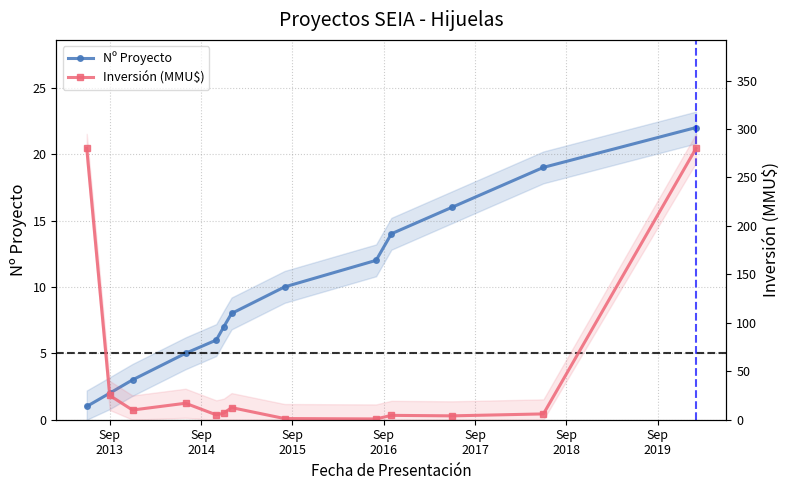

At how many categories does at least one series exceed 108?

2